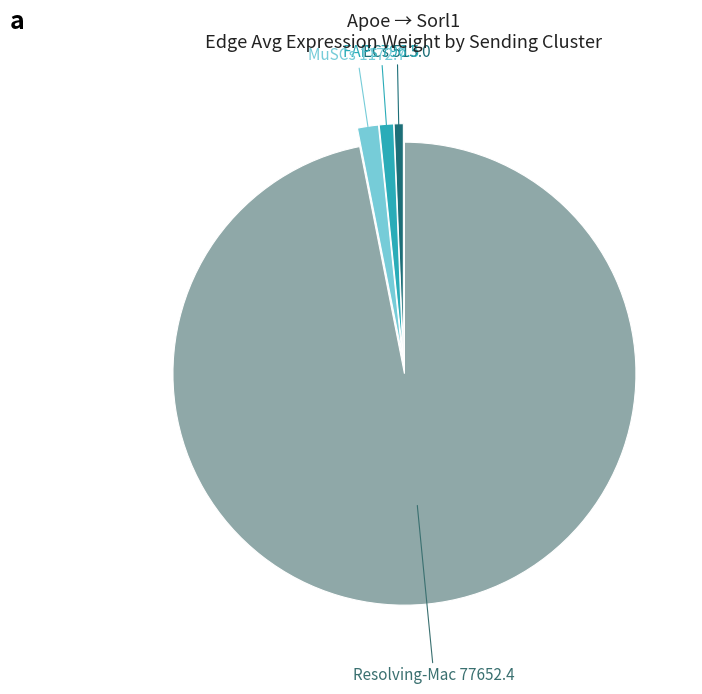

Which slice is the largest?

Resolving-Mac